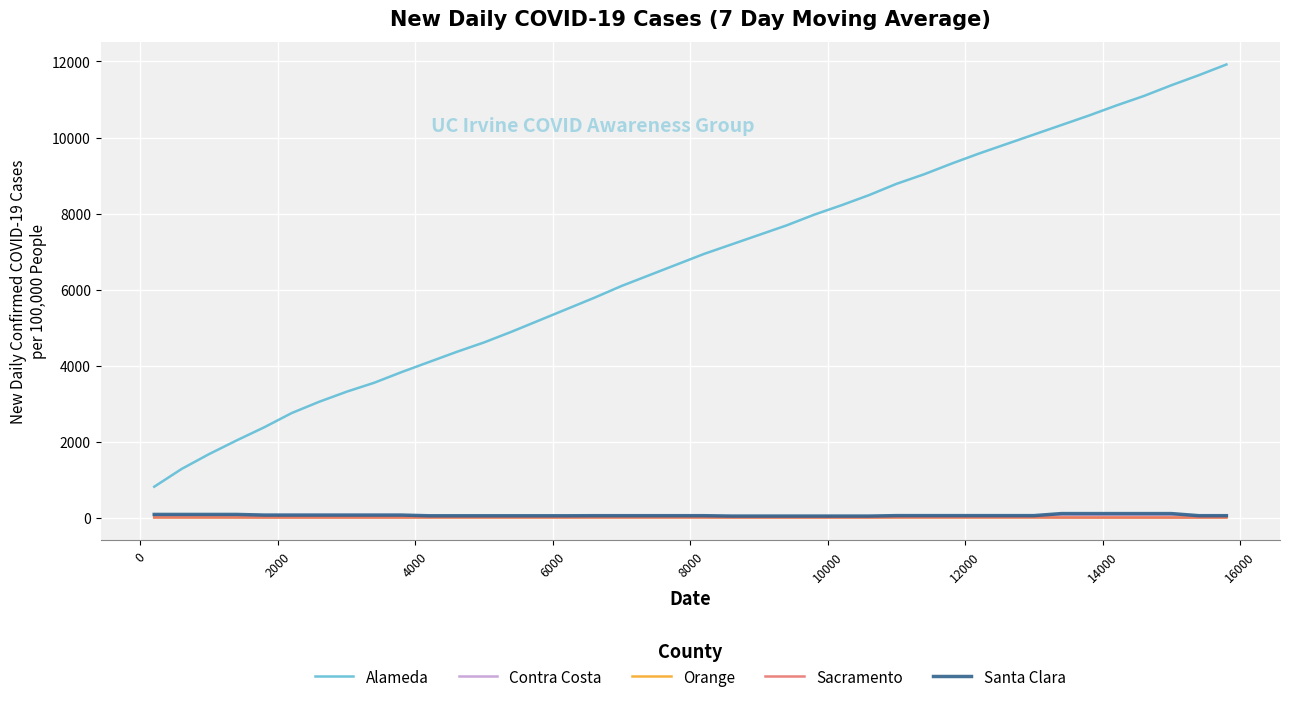

Which series has the largest total across all categories?

Alameda